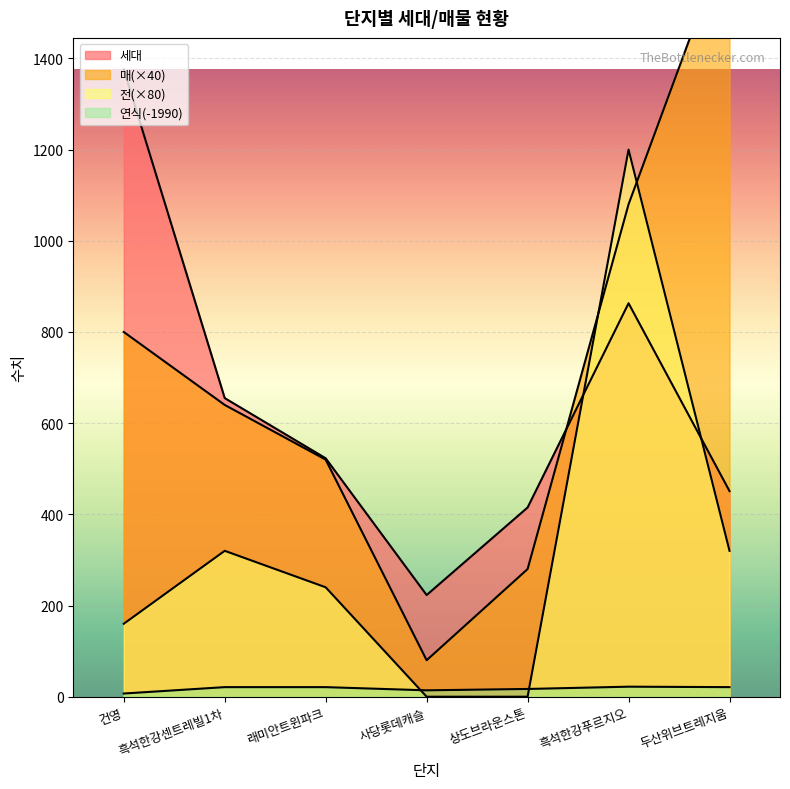

What are all the series names shown in the legend?

세대, 매, 전, 연식